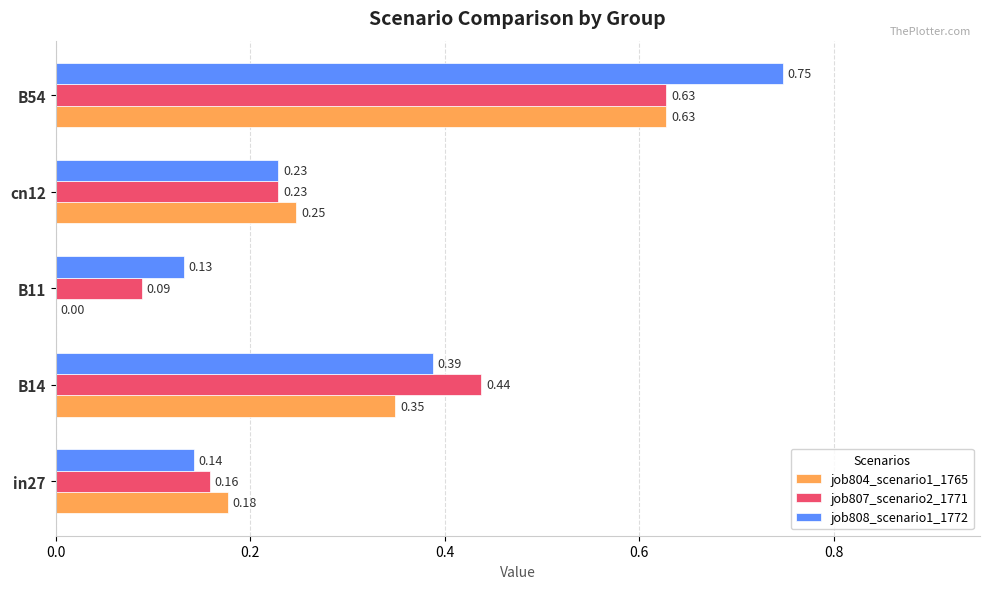

Which series has the largest total across all categories?

job808_scenario1_1772